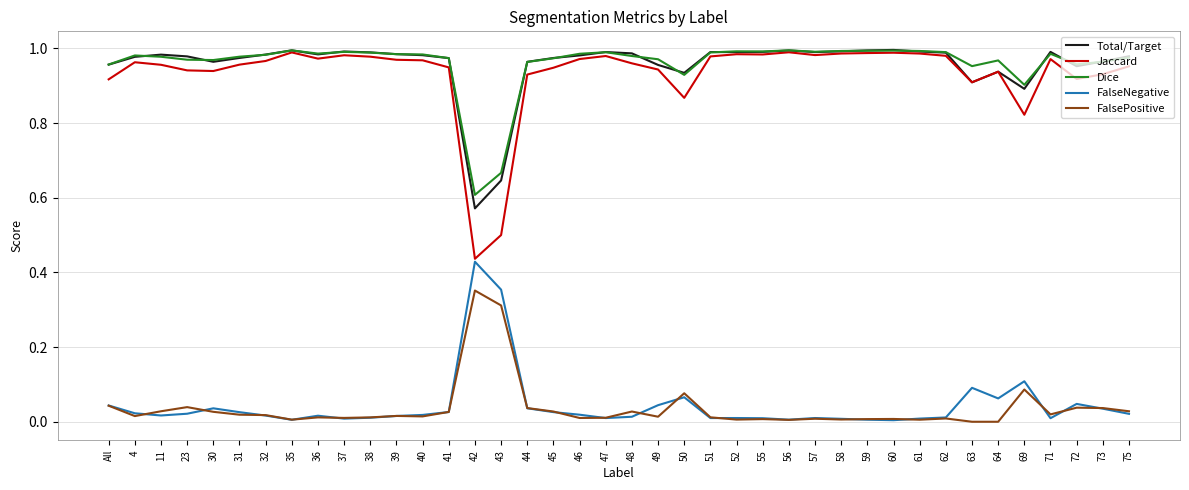

Which category has the highest value in the FalsePositive series?

42